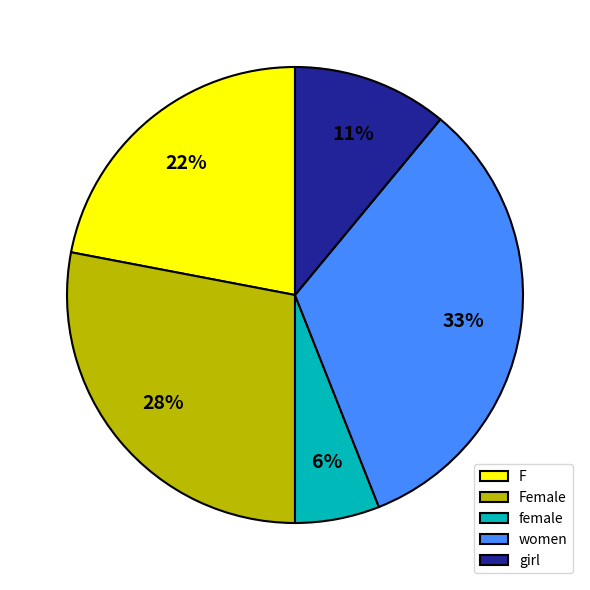

What is the largest slice in the pie chart?

women